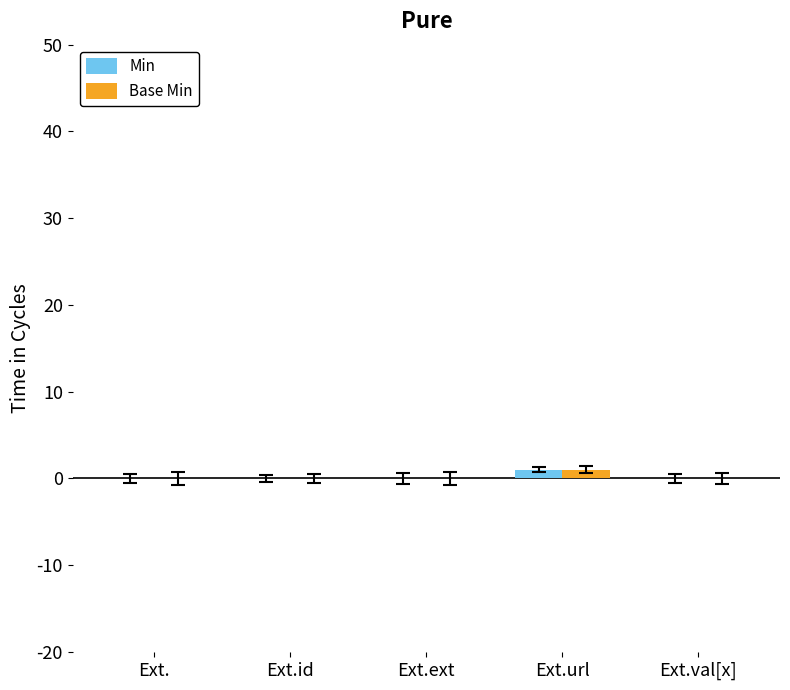

How many distinct data groups are displayed?

2